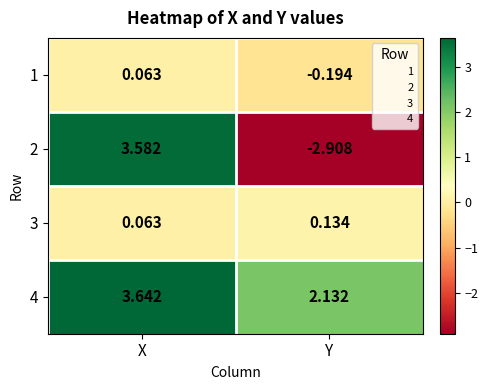

At which label is 2 closest to 0?

Y